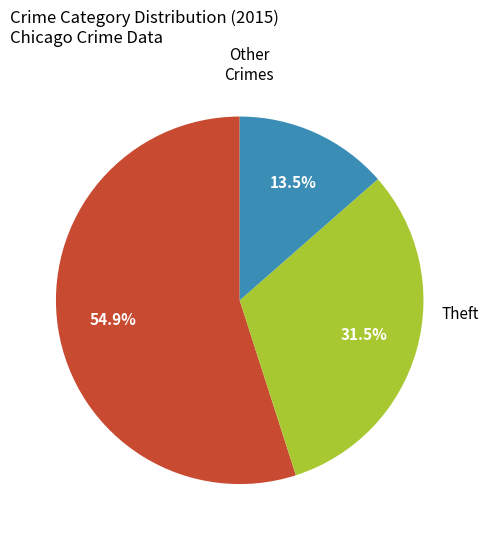

Is there a majority slice in this chart?

Yes